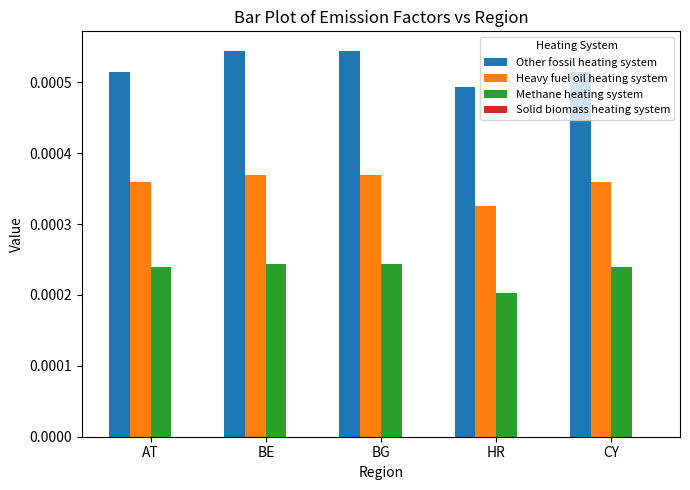

Rank the series by their average value, from highest to lowest.

Other fossil heating system, Heavy fuel oil heating system, Methane heating system